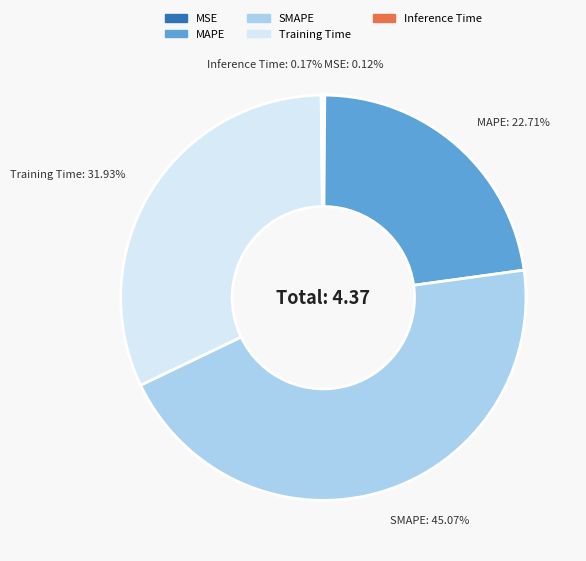

Which category has the biggest portion of the pie?

SMAPE